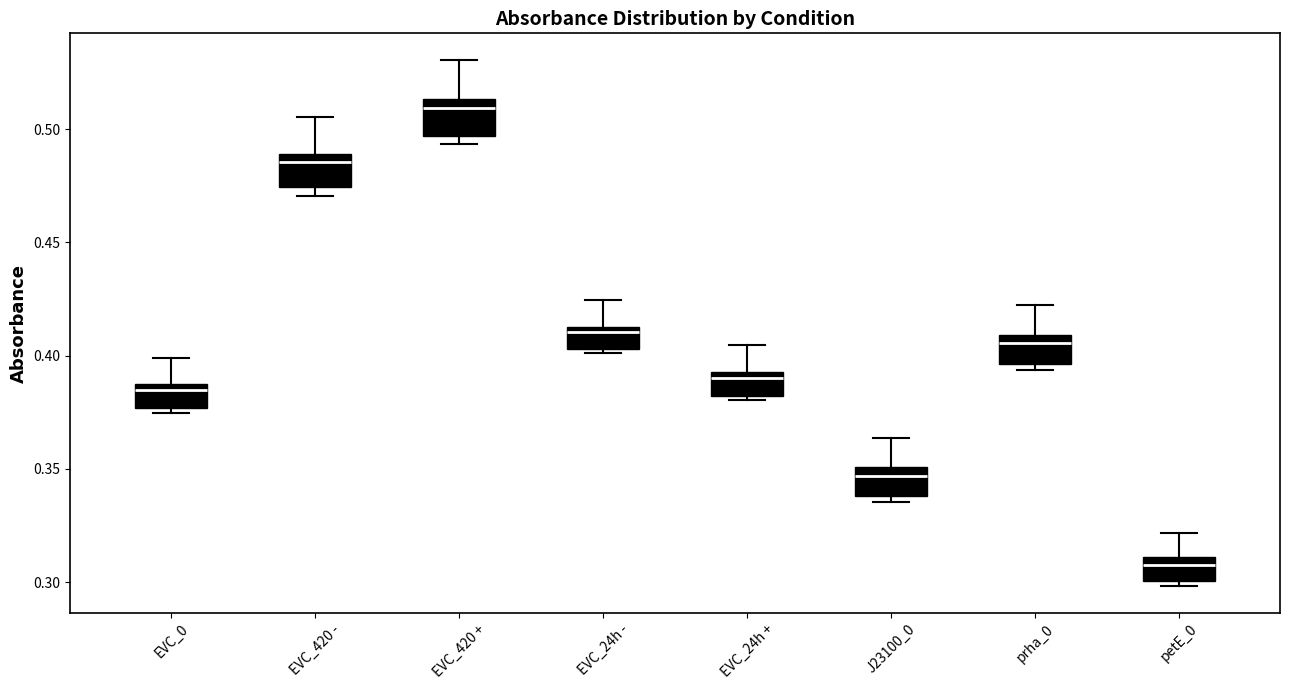

Reading left to right, transcribe this box plot: for each box, give where its median line is, the range the box spans, and where its two whiskers end, as read against the y-axis. The values are not printed on the chart, so give them approximately, as read against the axis.

EVC_0: median 0.385, box 0.375 to 0.390, whiskers 0.375 (just below the box's lower edge) to 0.400
EVC_420 -: median 0.485, box 0.475 to 0.490, whiskers 0.470 to 0.505
EVC_420 +: median 0.510, box 0.495 to 0.515, whiskers 0.495 (just below the box's lower edge) to 0.530
EVC_24h -: median 0.410, box 0.405 to 0.415, whiskers 0.400 to 0.425
EVC_24h +: median 0.390, box 0.380 to 0.395, whiskers 0.380 (just below the box's lower edge) to 0.405
J23100_0: median 0.345, box 0.340 to 0.350, whiskers 0.335 to 0.365
prha_0: median 0.405, box 0.395 to 0.410, whiskers 0.395 (just below the box's lower edge) to 0.420
petE_0: median 0.310 (just below the box's upper edge), box 0.300 to 0.310, whiskers 0.300 (just below the box's lower edge) to 0.320